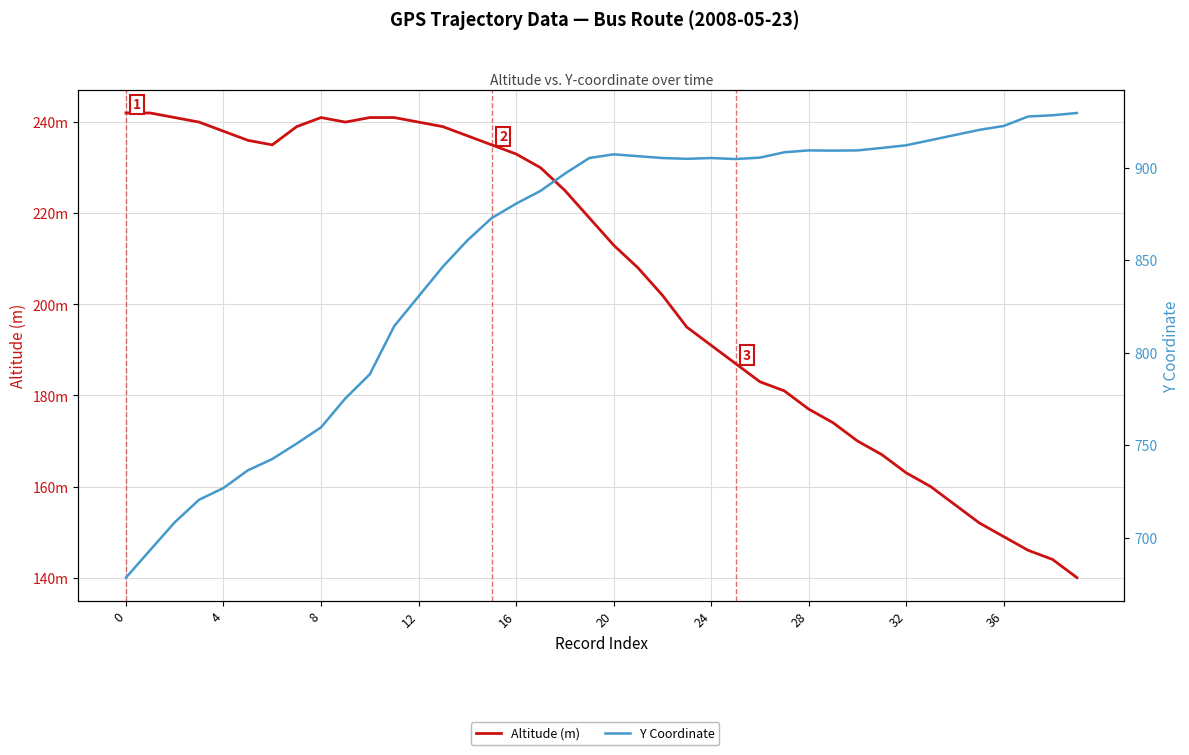

What is the sum of all Altitude (m) values?

8192.0